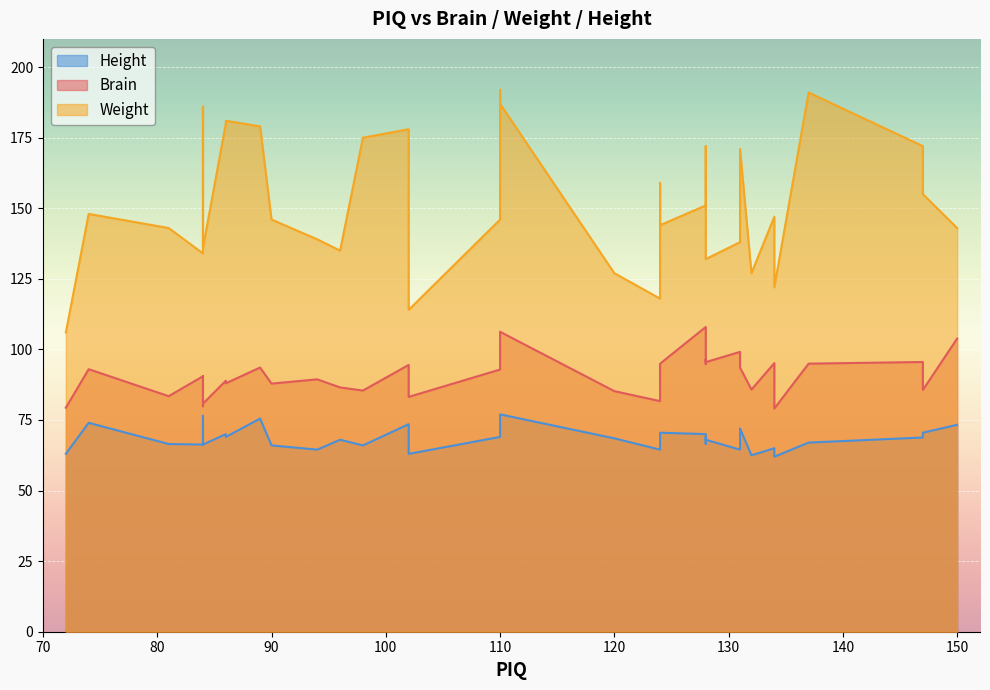

What is the approximate value of Height at 147?

70.5